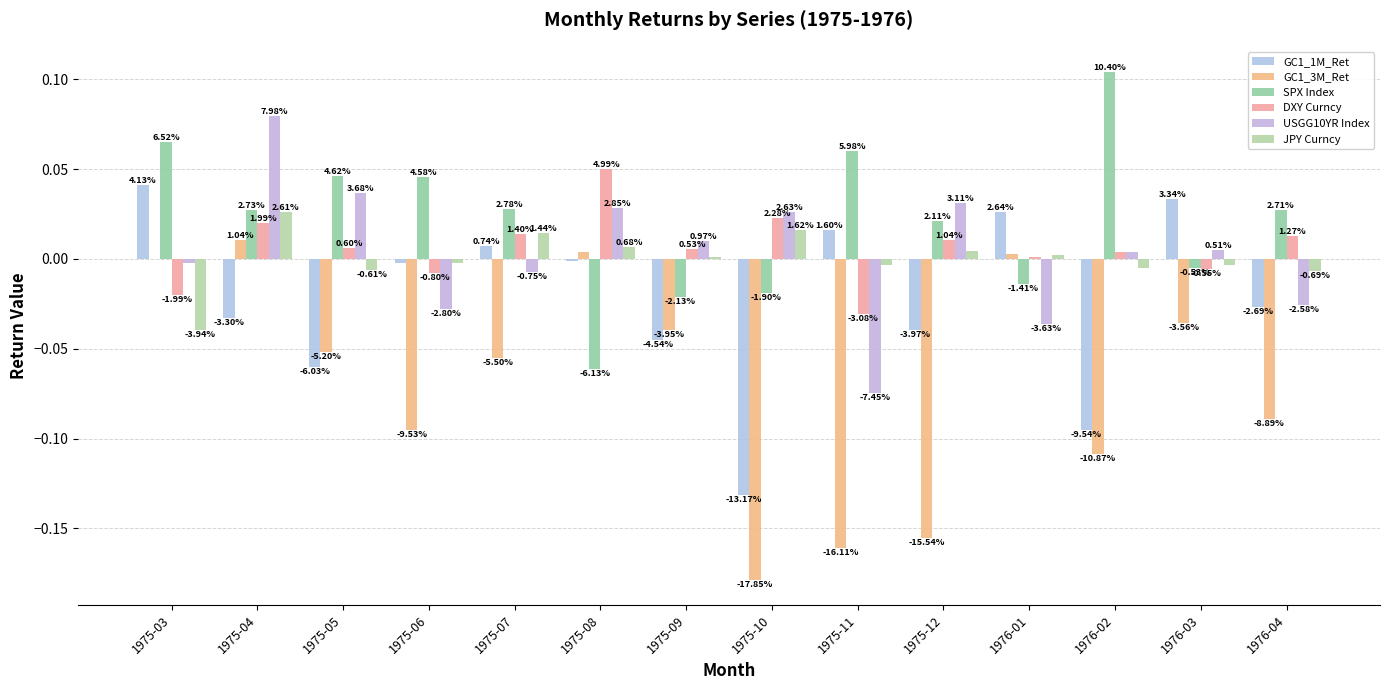

The value of JPY Curncy at 1975-09 is 0.0. True or false?

True